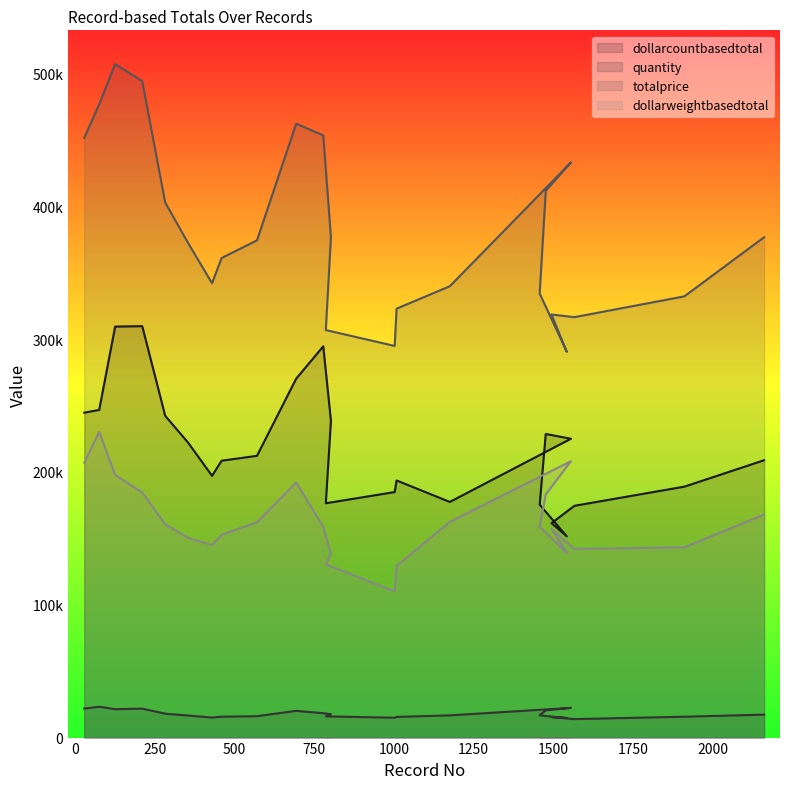

At how many categories does at least one series exceed 213138?

24